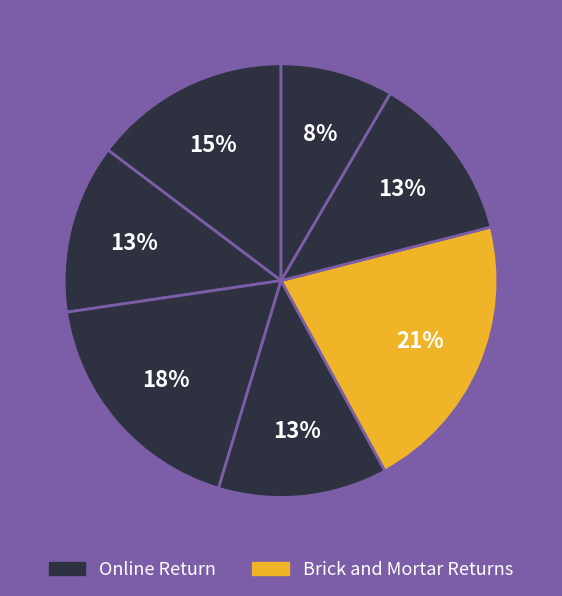

How many slices are in this pie chart?

7